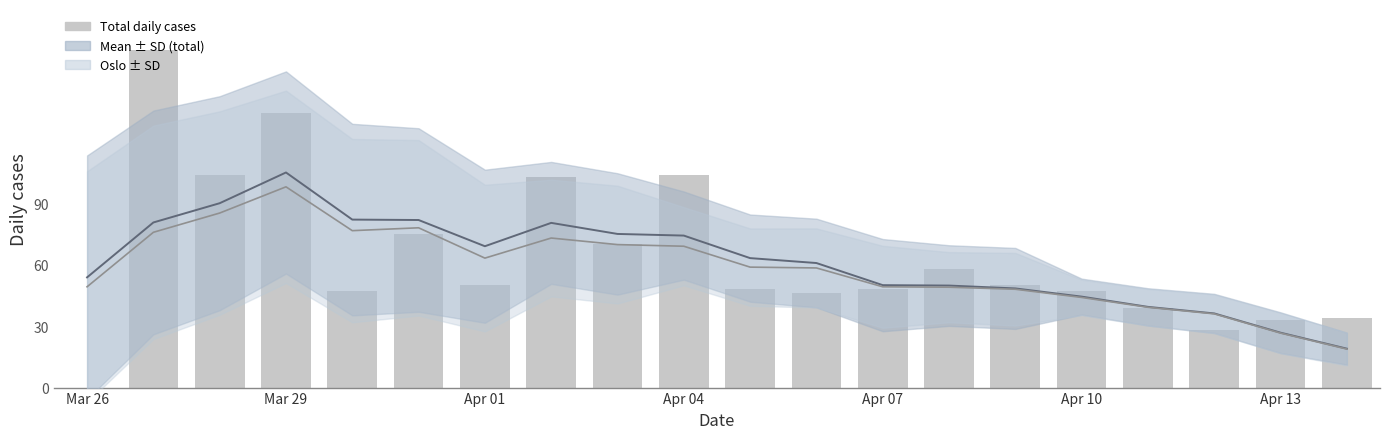

Are the bars horizontal?

No